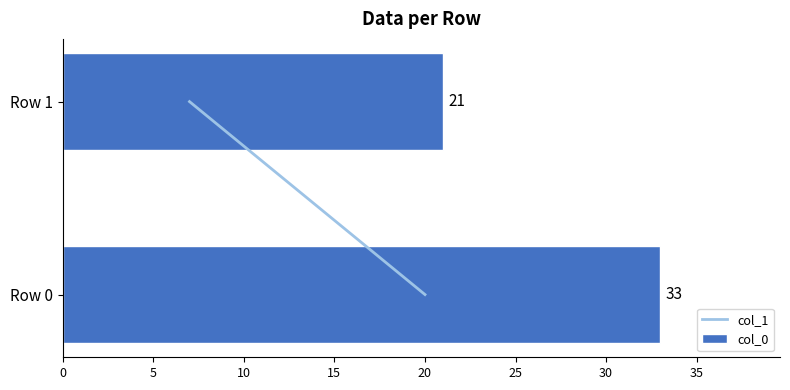

What is the difference between the maximum and minimum values?

12